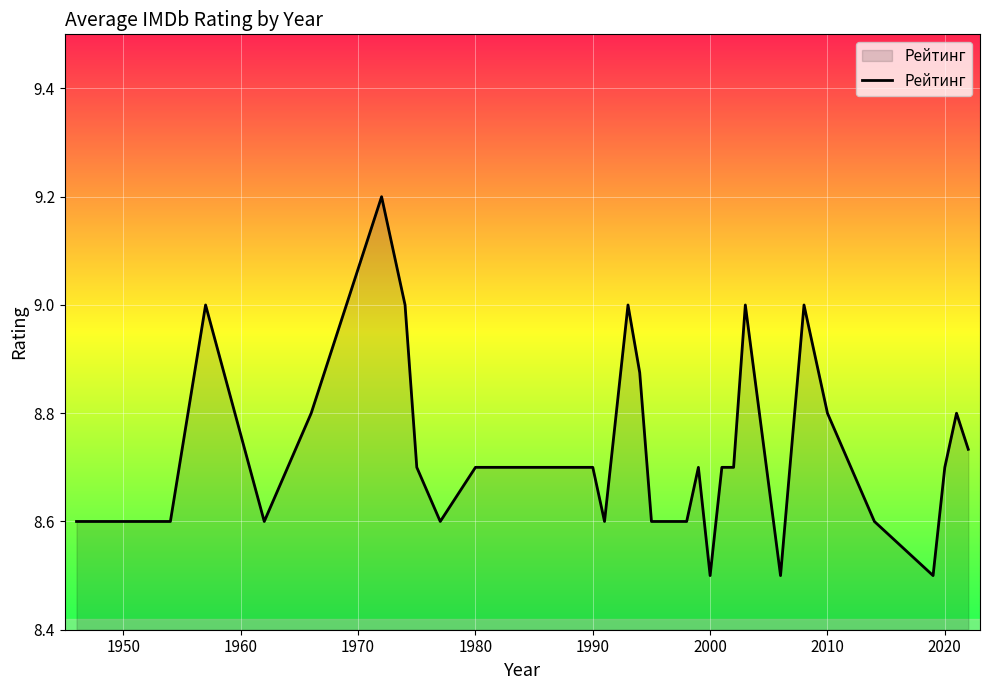

What is the minimum value shown in the chart?

8.5